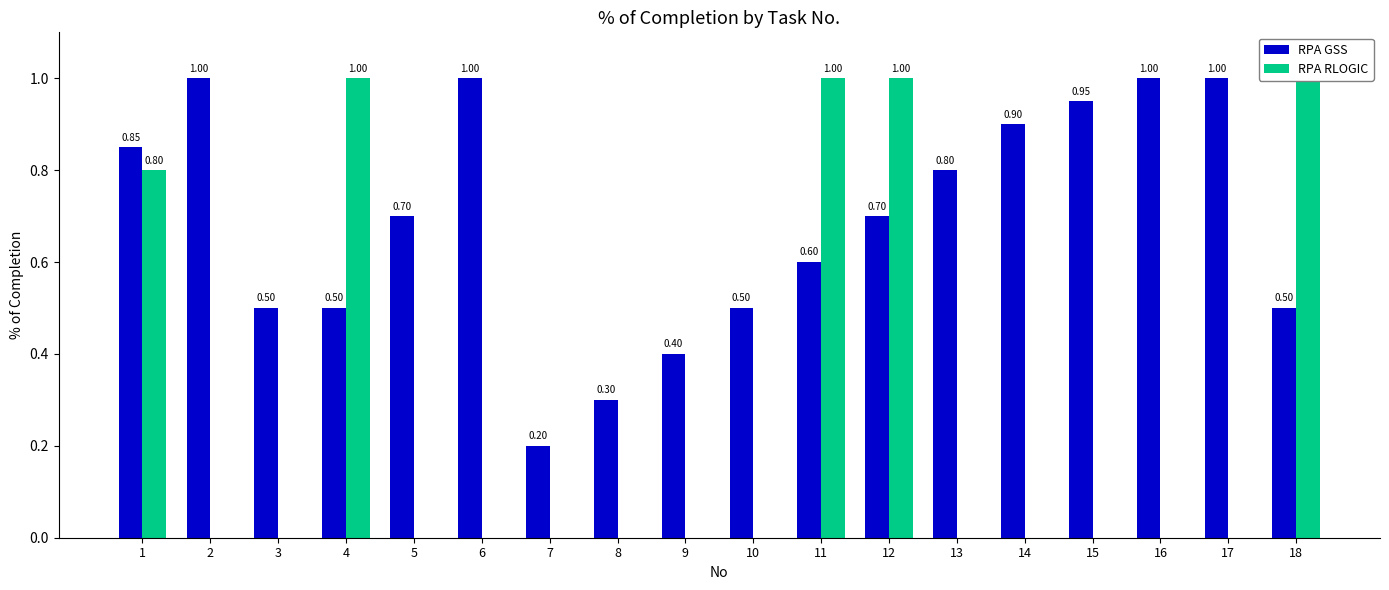

What is the total value across all series at 4?

1.5